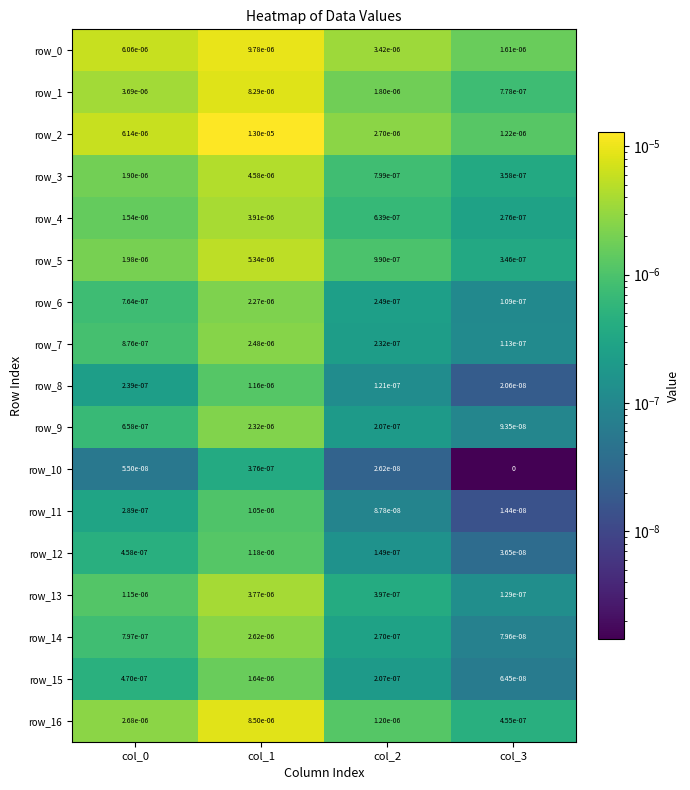

At how many categories does at least one series exceed 0?

4